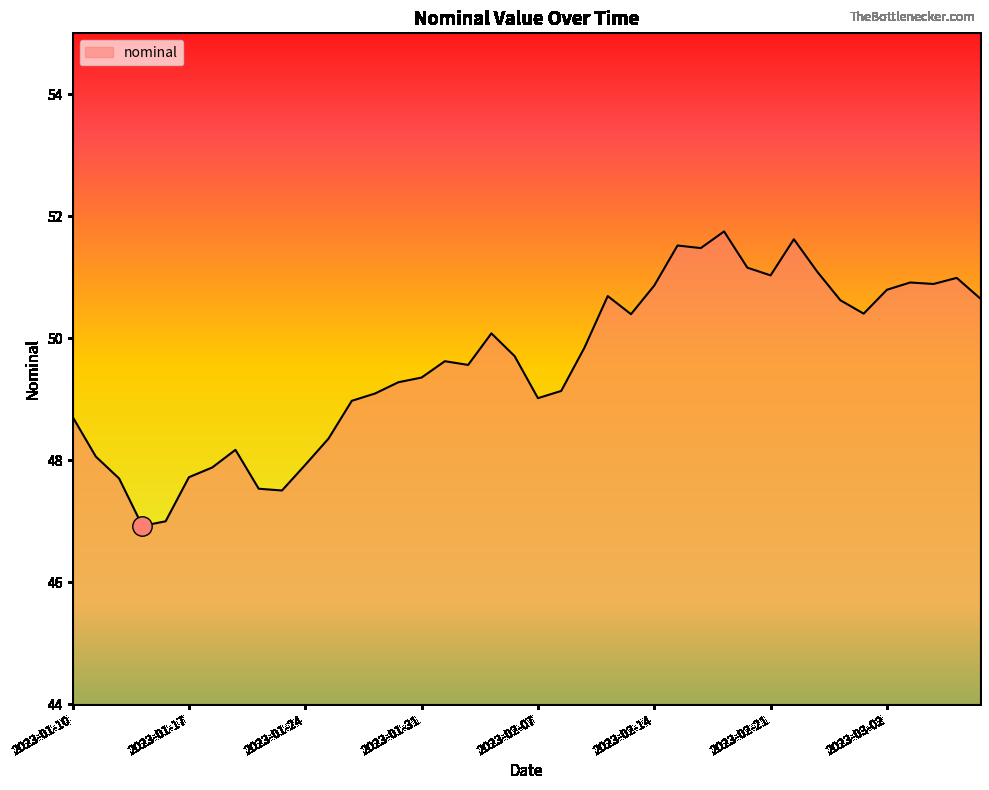

What is the difference between the maximum and minimum values?

4.8